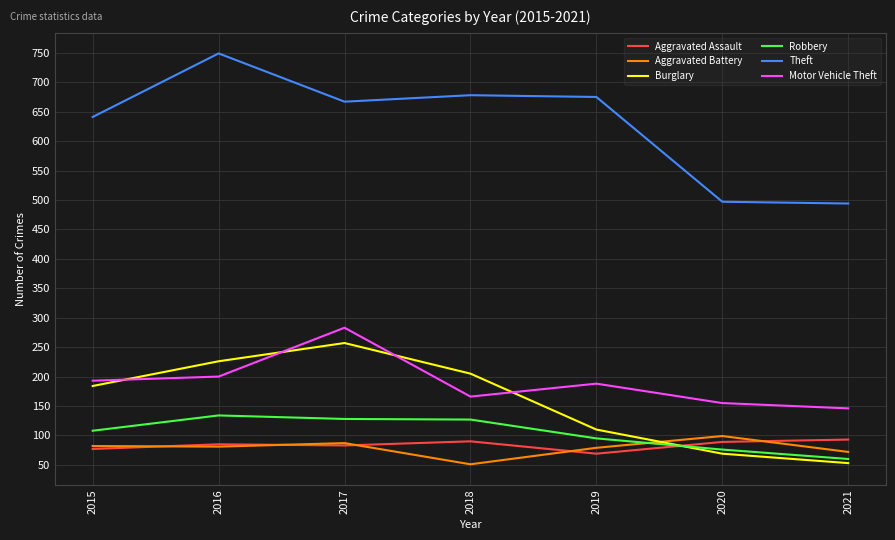

Which series ends up on top after the final intersection of Robbery and Burglary?

Robbery